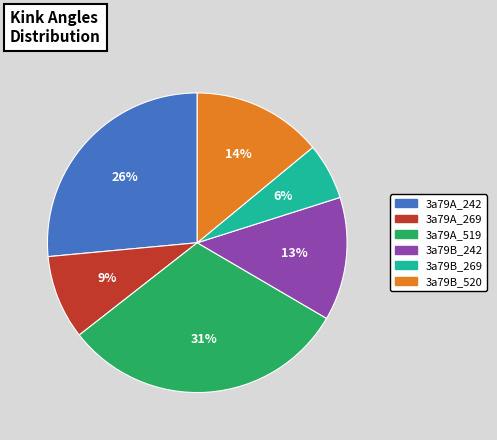

The 3a79A_242 slice represents 26% of the pie. True or false?

True